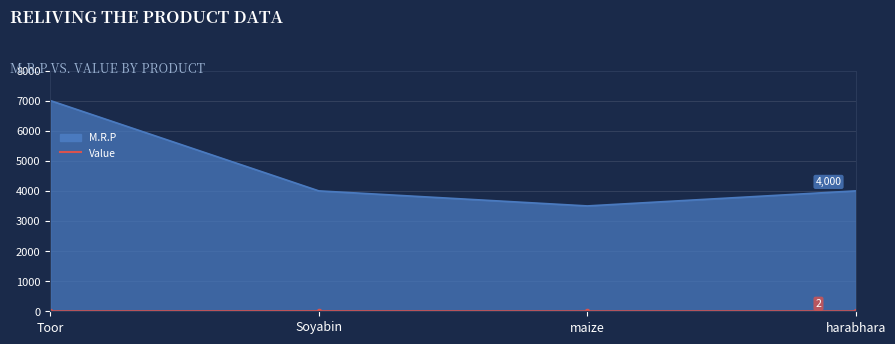

How many distinct data groups are displayed?

2